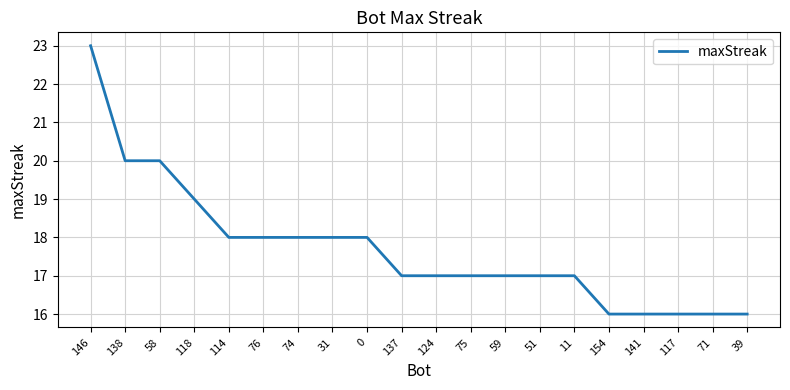

What position from the left is 137?

10